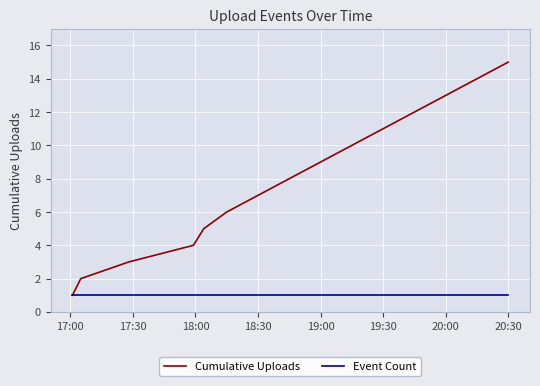

What is the sum of all Event Count values?

15